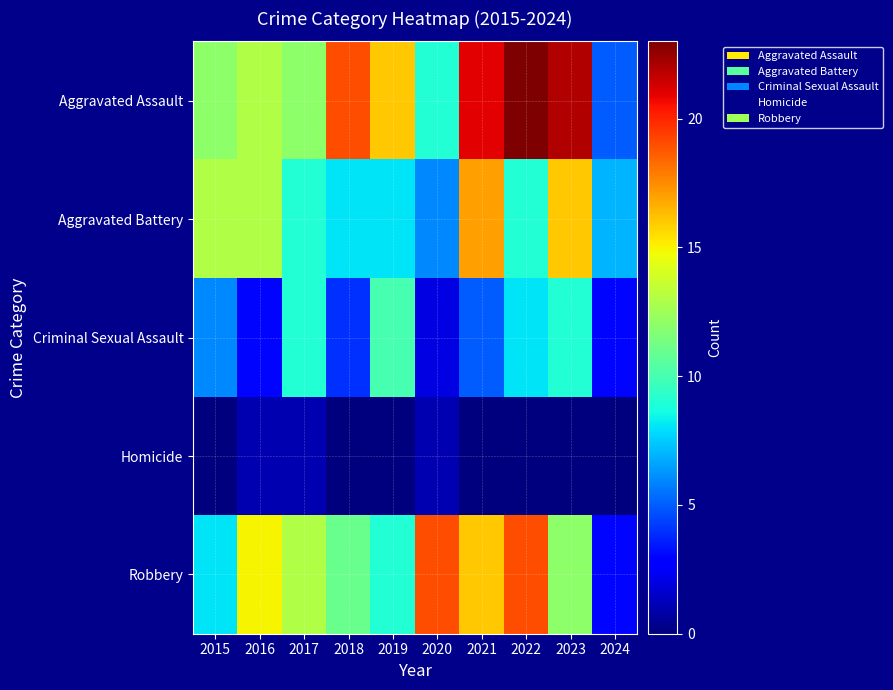

Which has a higher value, 2022 or 2017?

2022